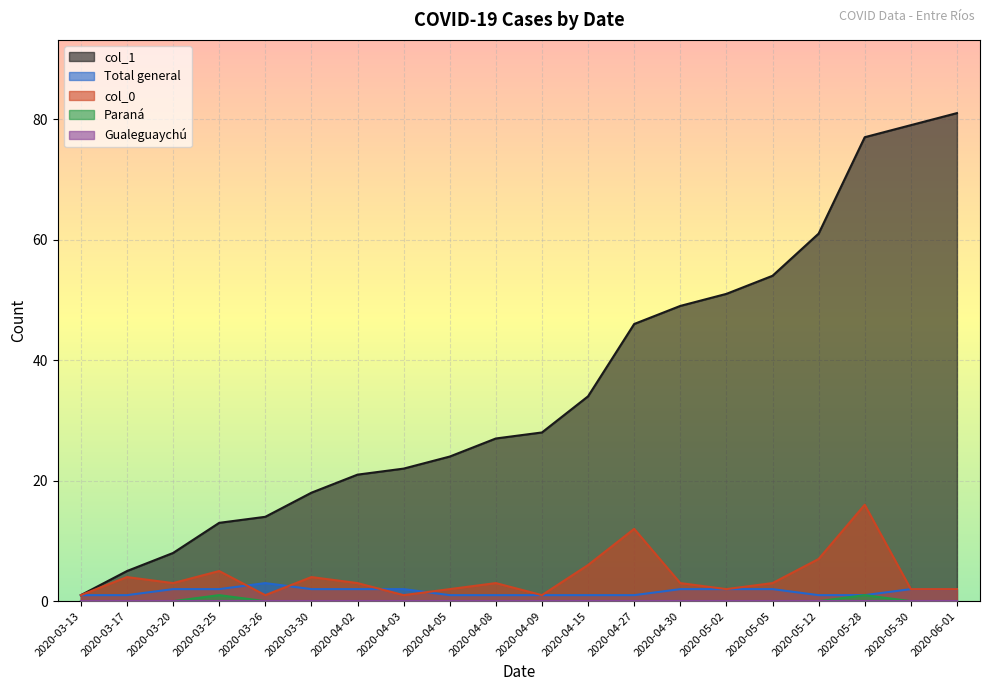

How many values in the col_0 series are below 3?

8